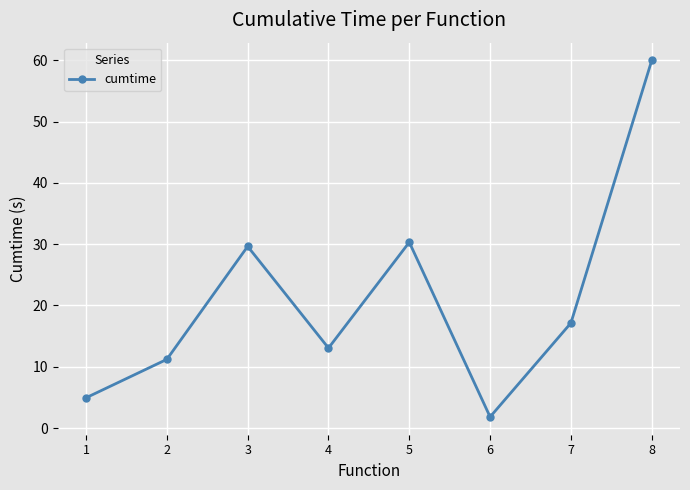

What value does the data have at 7?

17.1